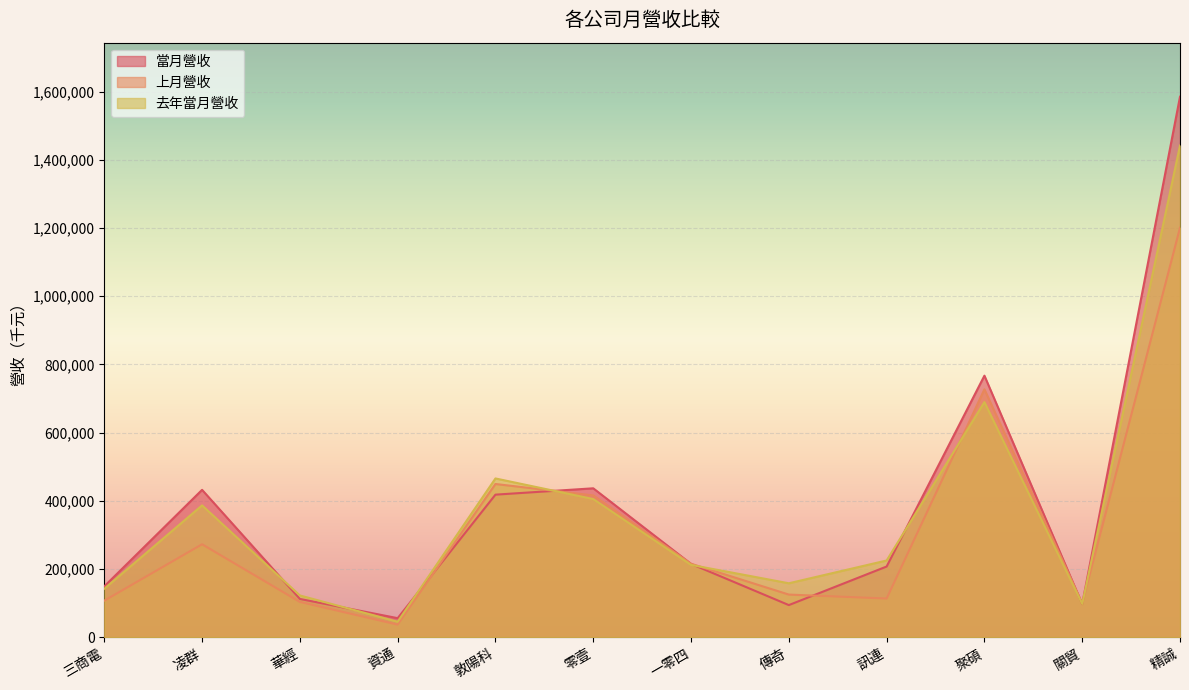

How many interior local peaks does the 去年當月營收 series have?

3